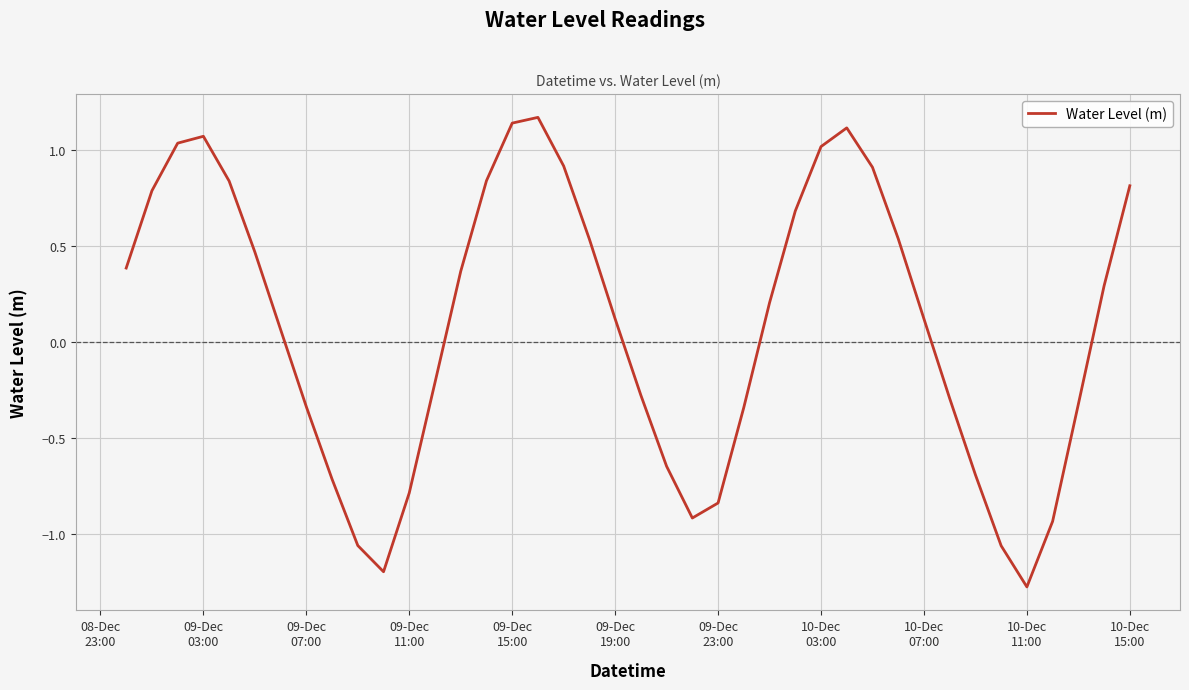

What is the smallest value displayed?

-1.3